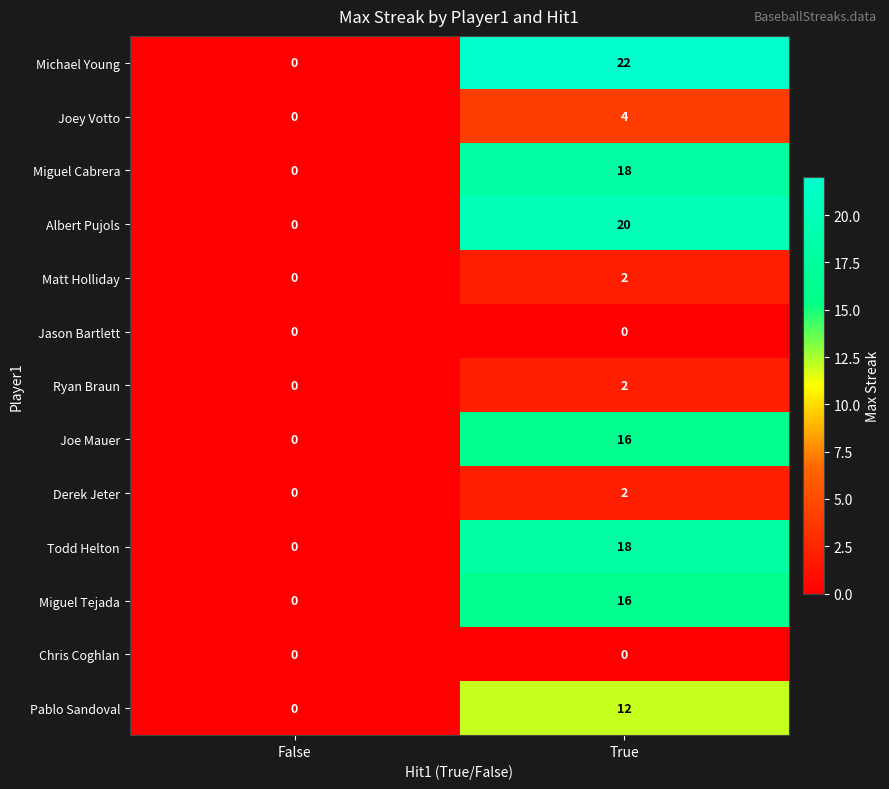

Is the value of Miguel Tejada at True greater than the value of Chris Coghlan at False?

Yes